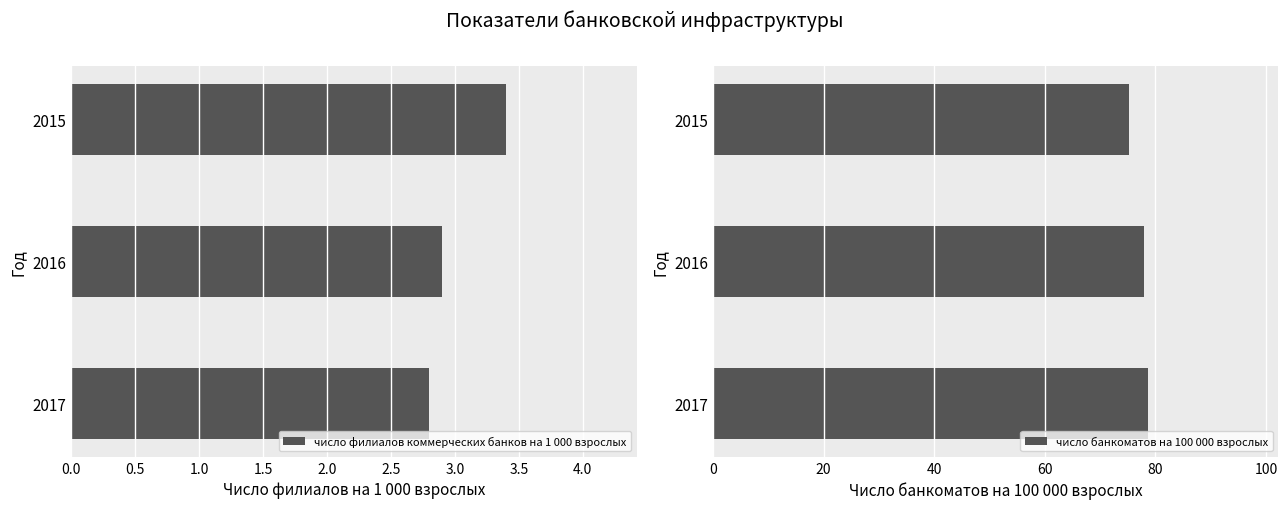

Which series has the widest spread of values?

число банкоматов на 100 000 взрослых